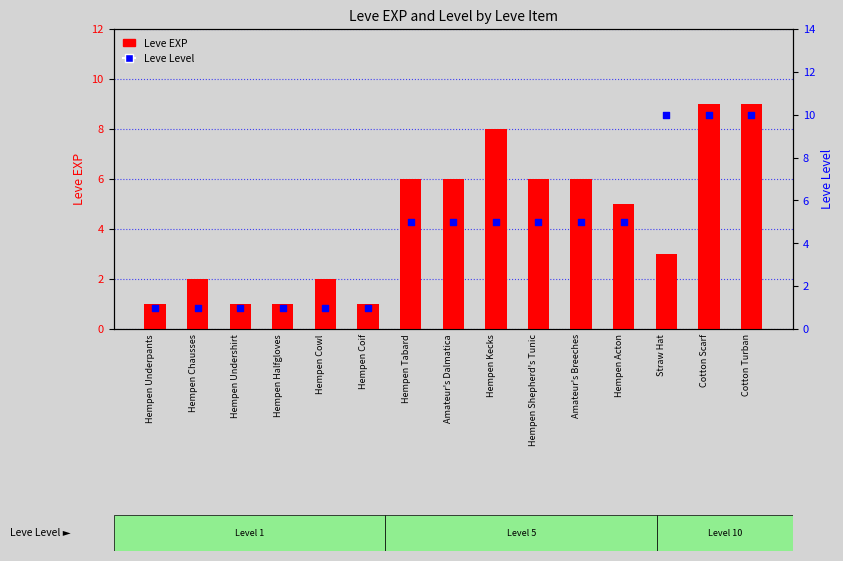

At how many categories does at least one series exceed 6?

4